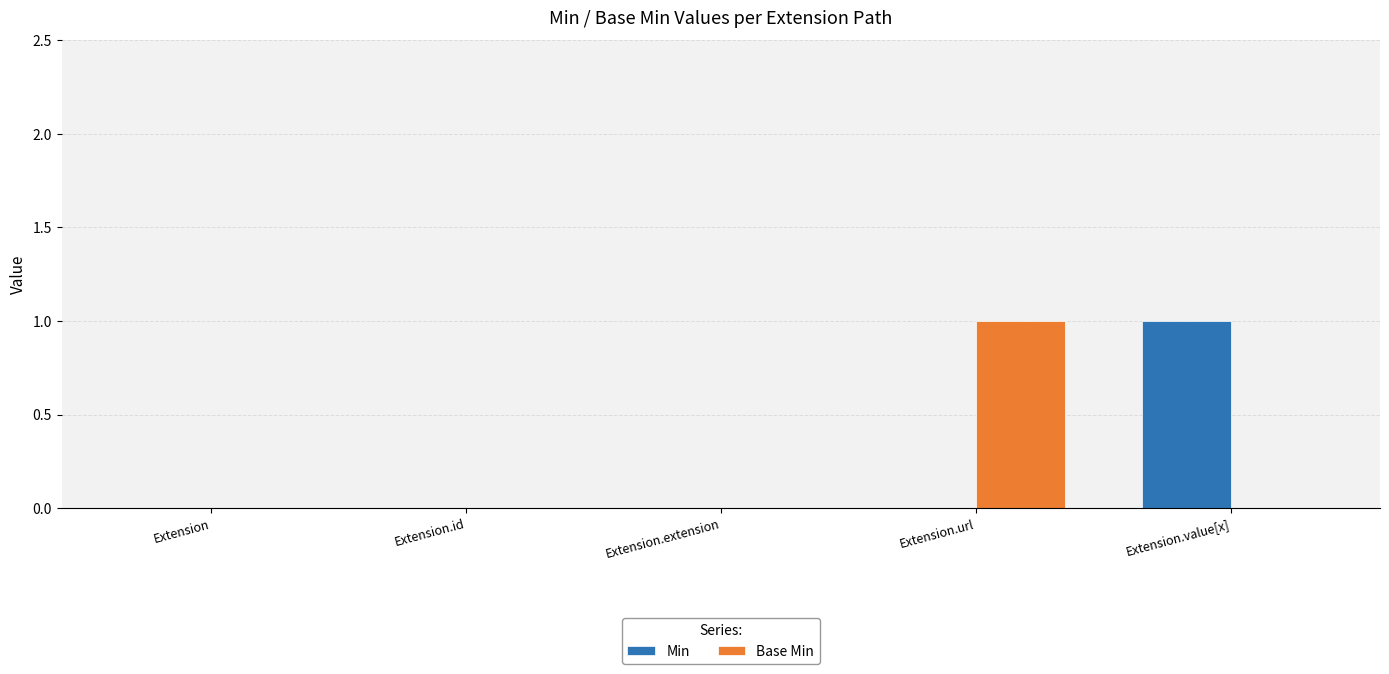

True or false: Base Min has a value of -1 at Extension.value[x].

False